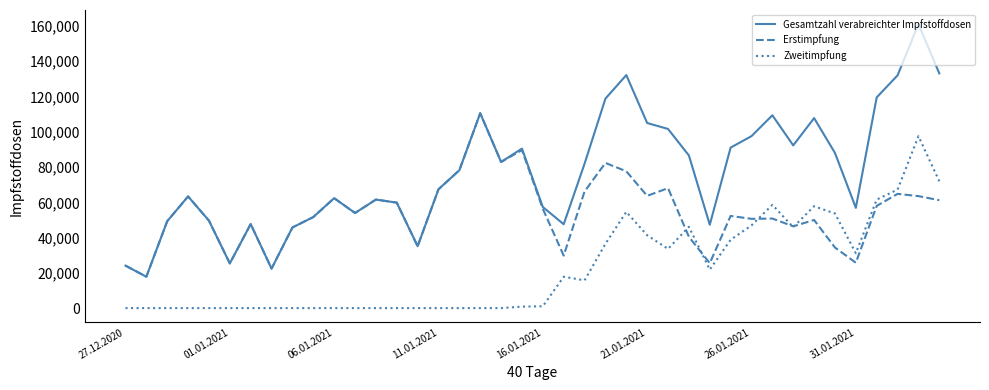

What is the minimum value for Erstimpfung?

17805